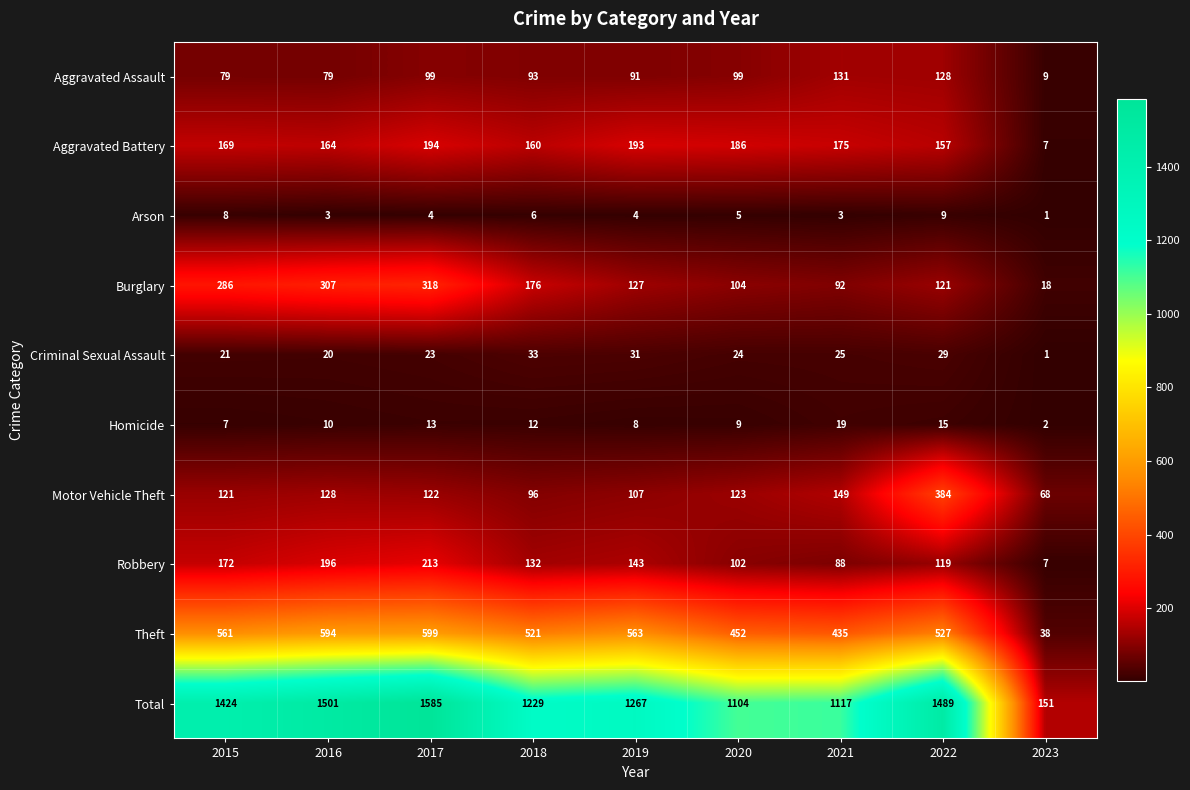

At which category is the sum across all series the highest?

2017